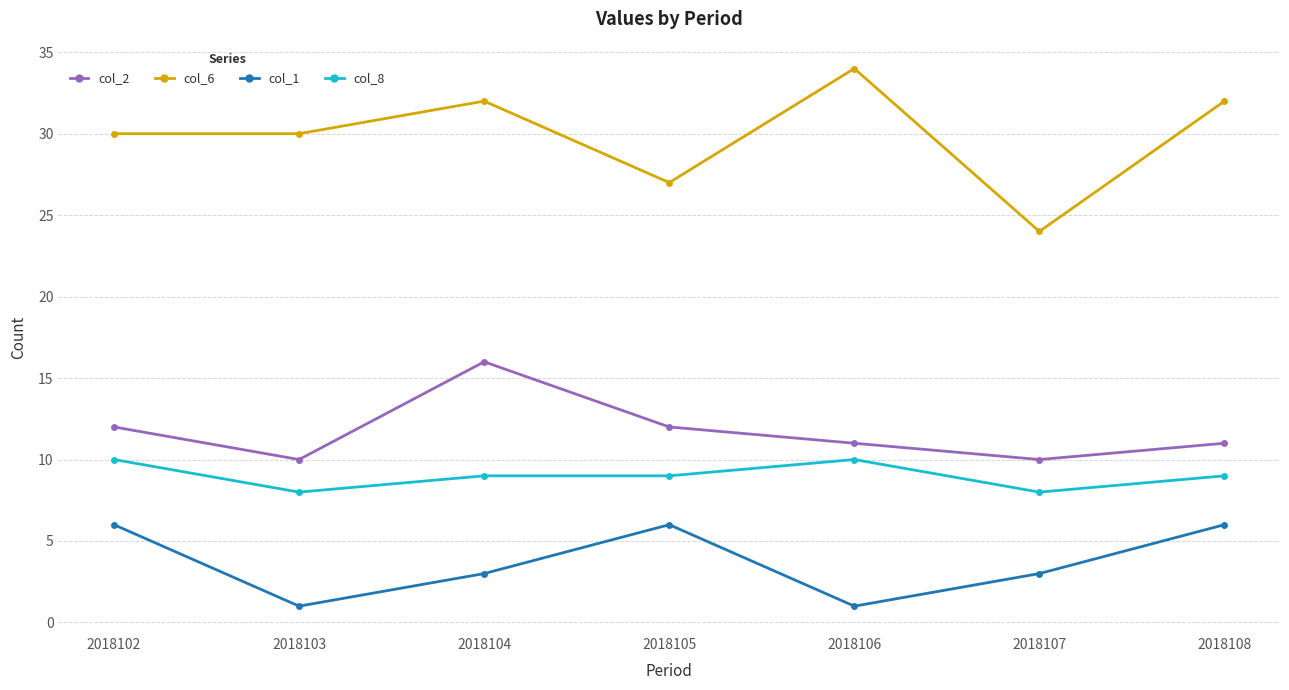

True or false: col_2 has more than 1 interior local peaks.

False